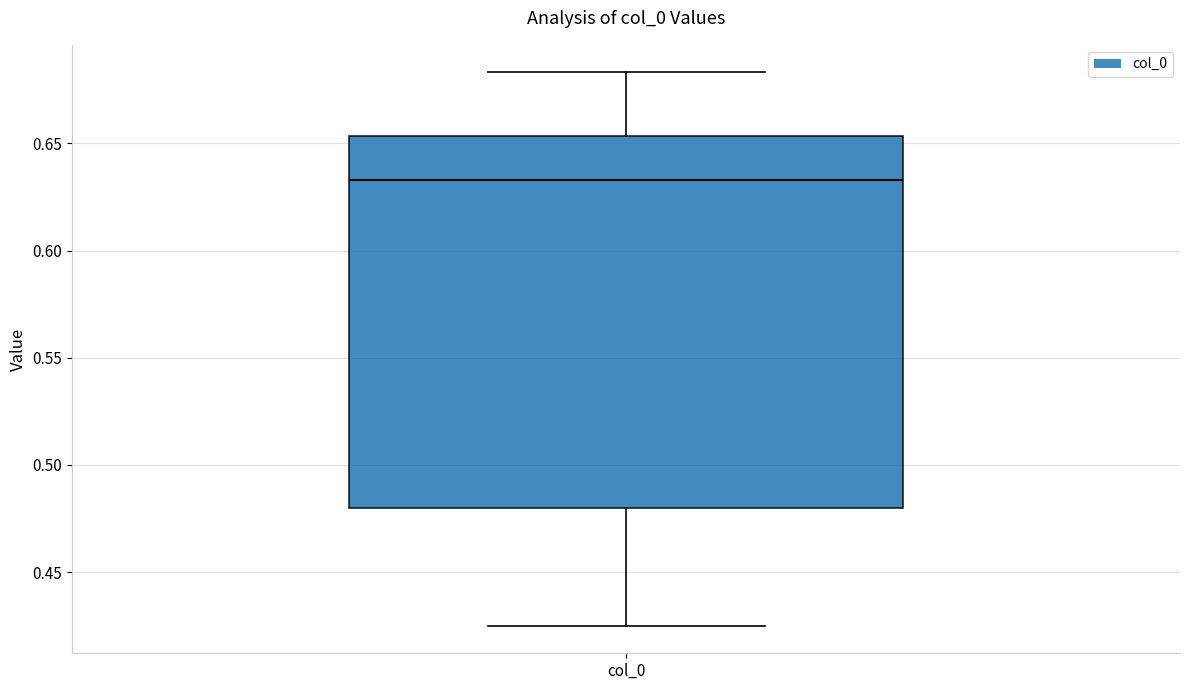

Transcribe this box plot: give where the median line is, the range the box spans, and where the two whiskers end, as read against the y-axis. The values are not printed on the chart, so give them approximately, as read against the axis.

median 0.635, box 0.480 to 0.655, whiskers 0.425 to 0.685